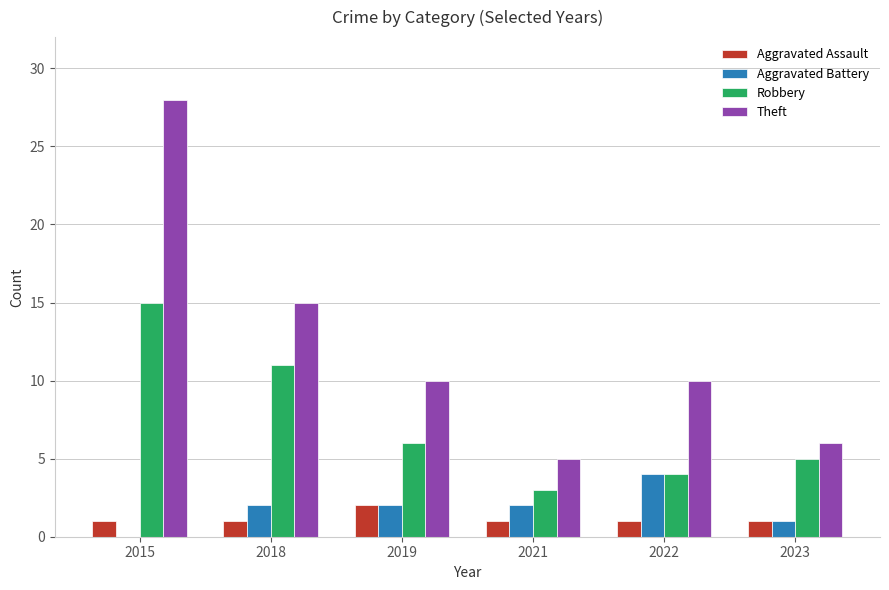

Reading right to left, extract all data points from this chart.

Aggravated Assault: 2023=1	2022=1	2021=1	2019=2	2018=1	2015=1
Aggravated Battery: 2023=1	2022=4	2021=2	2019=2	2018=2	2015=0
Robbery: 2023=5	2022=4	2021=3	2019=6	2018=11	2015=15
Theft: 2023=6	2022=10	2021=5	2019=10	2018=15	2015=28